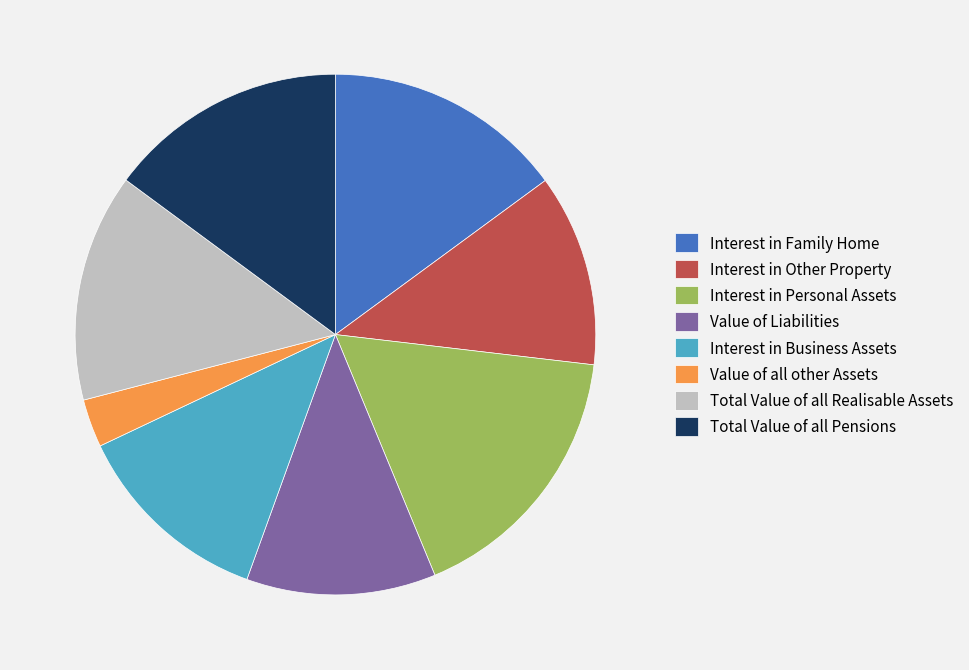

Do Total Value of all Realisable Assets and Value of Liabilities together represent more than half of the pie?

No